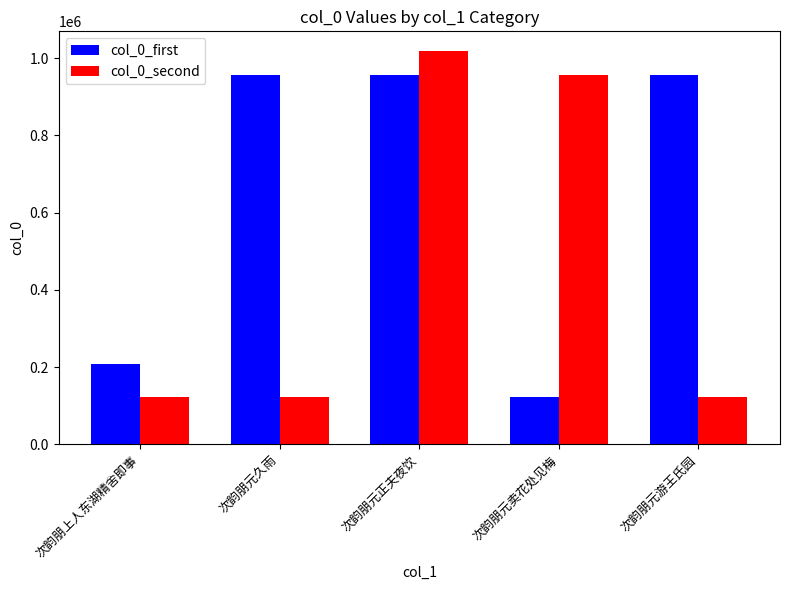

Is it true that col_0_first equals 529461 at 次韵朋元游王氏园?

False